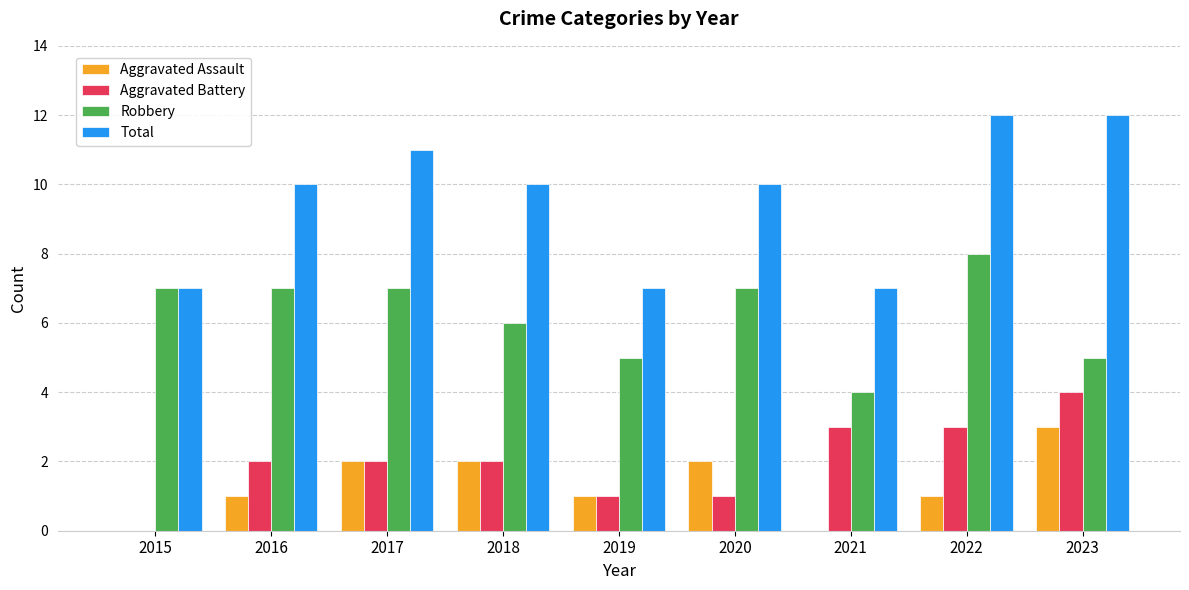

Reading right to left, transcribe all the data shown in this chart.

Aggravated Assault: 3	1	0	2	1	2	2	1	0
Aggravated Battery: 4	3	3	1	1	2	2	2	0
Robbery: 5	8	4	7	5	6	7	7	7
Total: 12	12	7	10	7	10	11	10	7